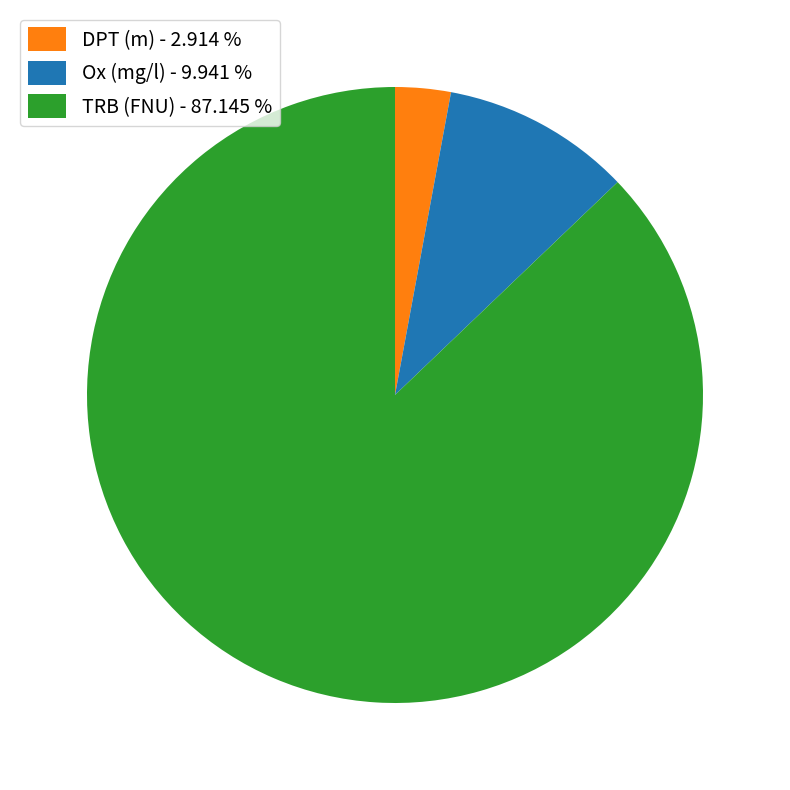

Do DPT (m) - 2.914 % and TRB (FNU) - 87.145 % together represent more than half of the pie?

Yes